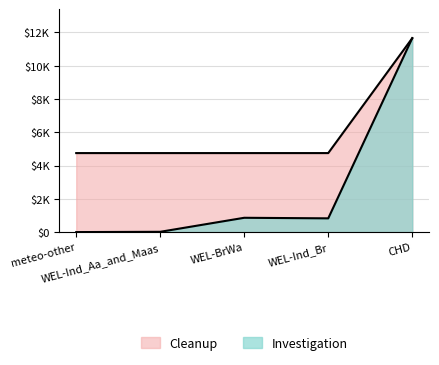

At which label does Investigation reach its peak?

CHD